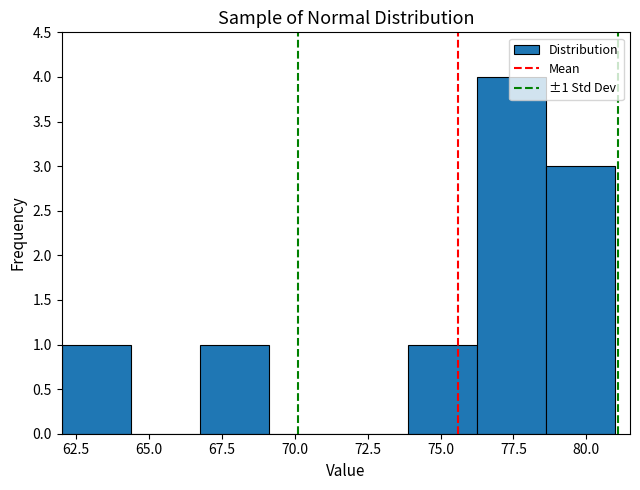

Over which range of the x-axis is the bar tallest?

76.5 to 78.5